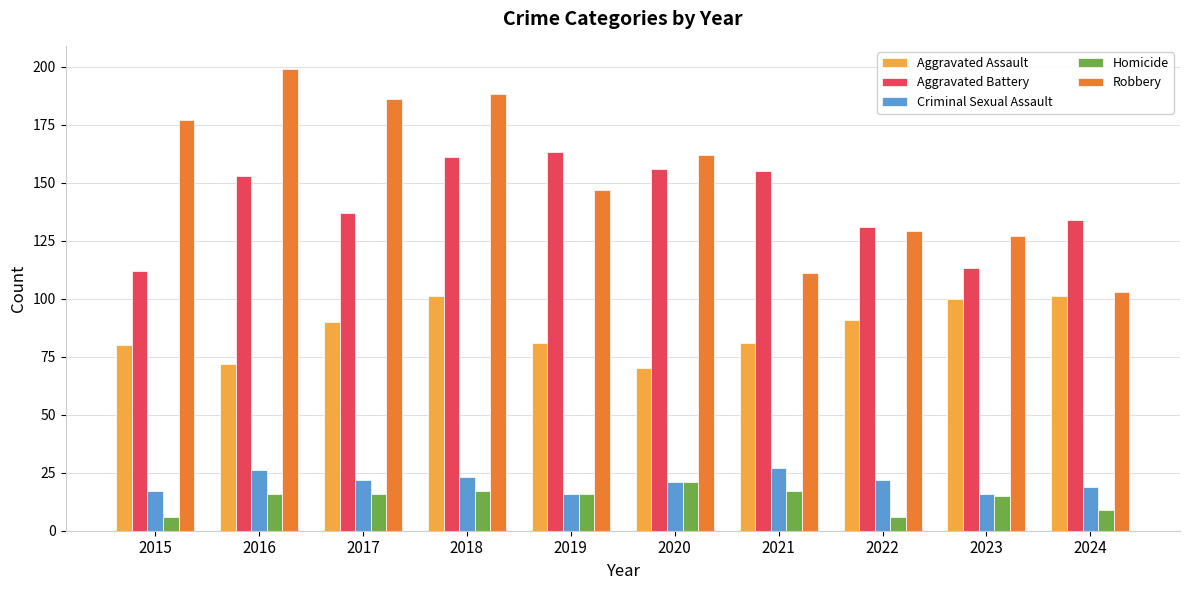

How many groups of bars are there?

10